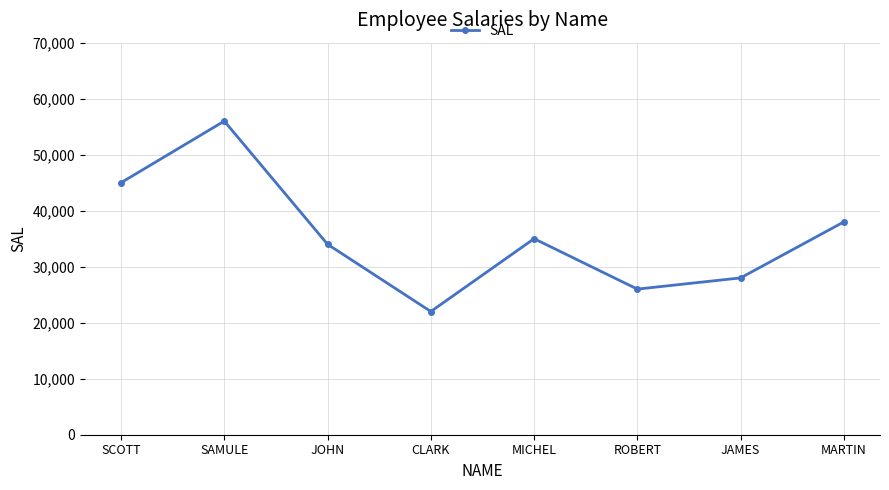

Reading left to right, extract all data points from this chart.

45000	56000	34000	22000	35000	26000	28000	38000